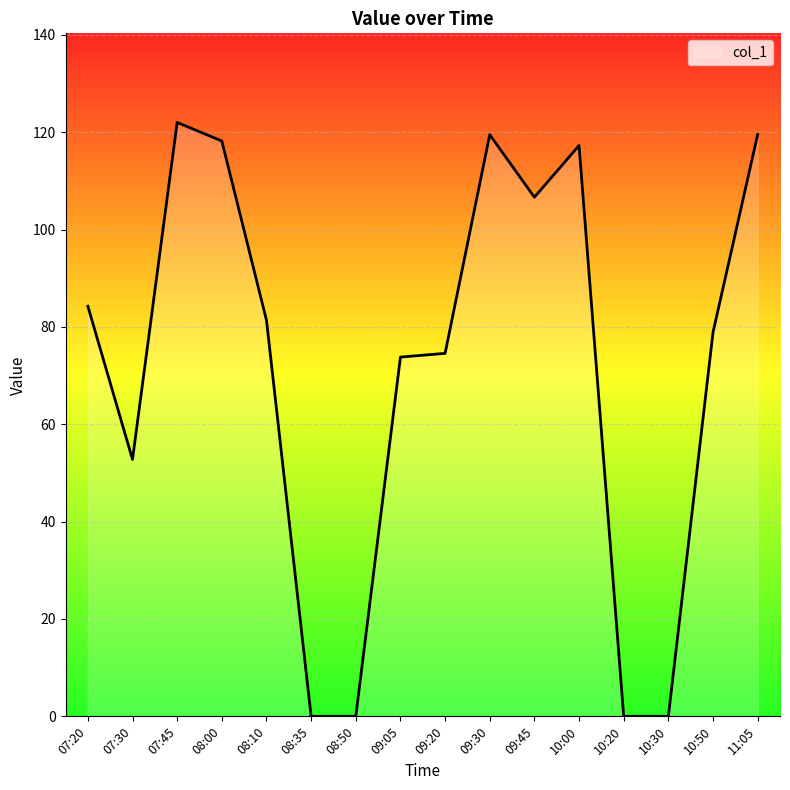

Read the value at 11:05.

119.5